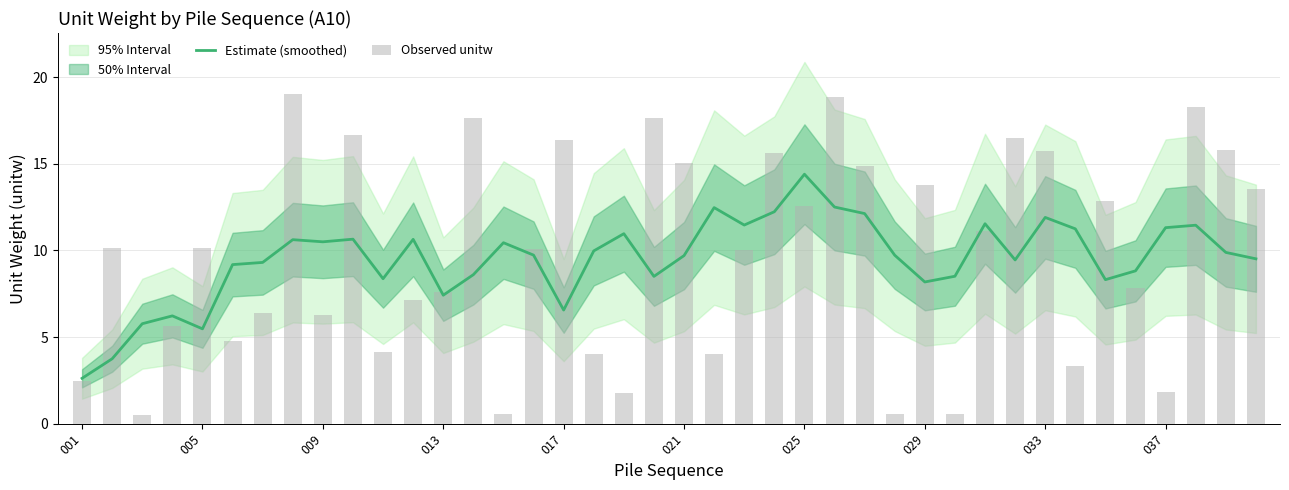

Which series has the largest total across all categories?

Observed unitw